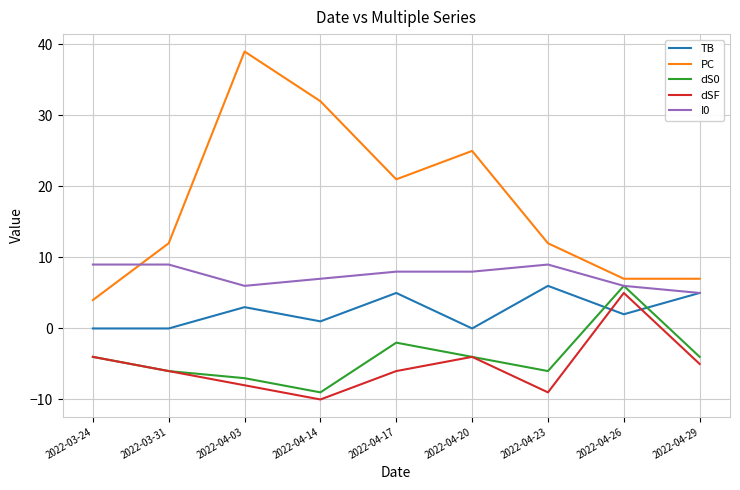

Reading left to right, what are all the values shown in this chart?

TB: 0	0	3	1	5	0	6	2	5
PC: 4	12	39	32	21	25	12	7	7
dS0: -4	-6	-7	-9	-2	-4	-6	6	-4
dSF: -4	-6	-8	-10	-6	-4	-9	5	-5
I0: 9	9	6	7	8	8	9	6	5